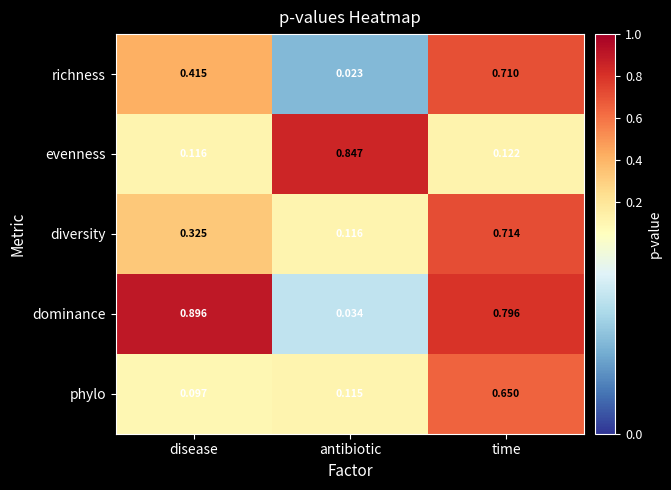

Where is richness nearest to the value 0?

antibiotic